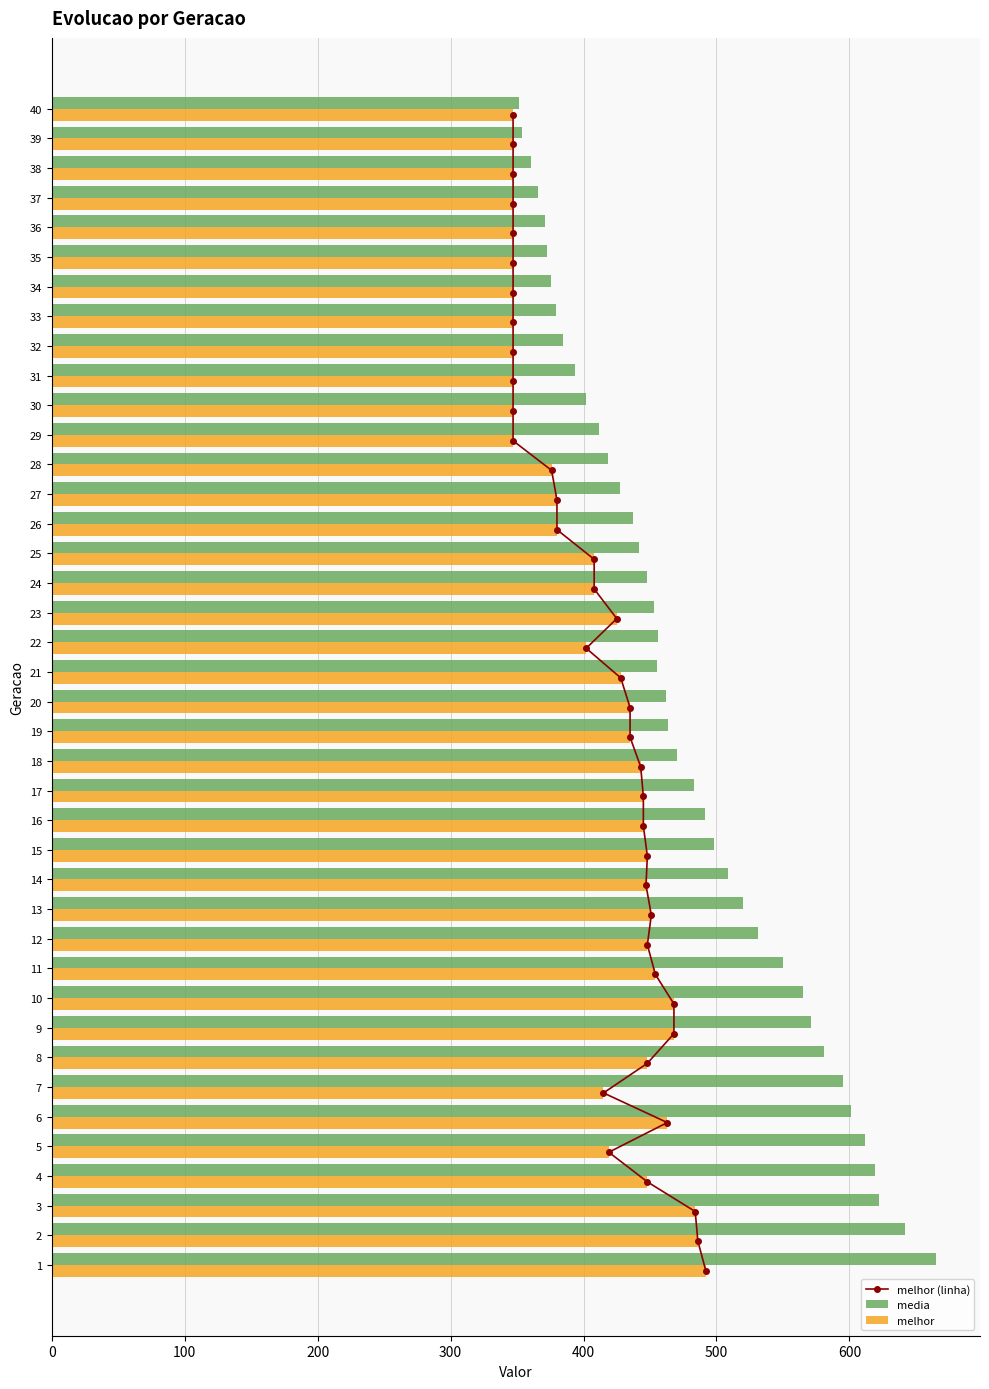

How many distinct data groups are displayed?

3